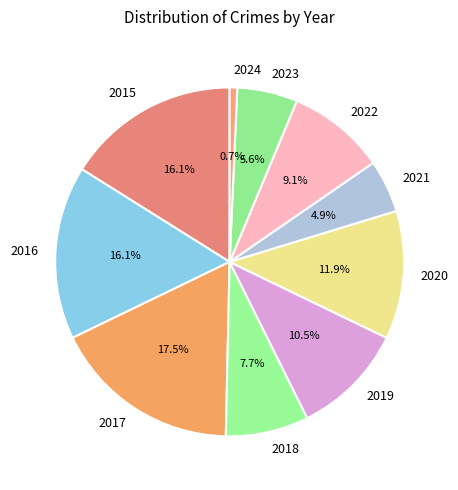

To the nearest percent, what percentage of the pie is 2015?

16%